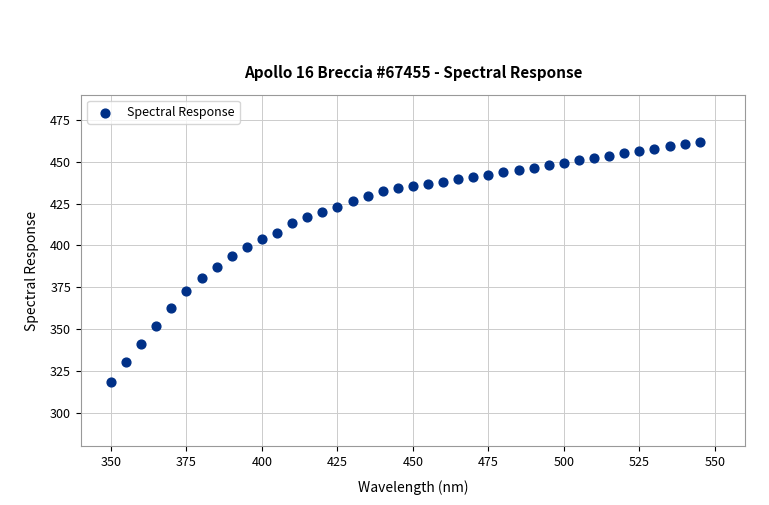

What is the range of X values (max minus min)?

195.0